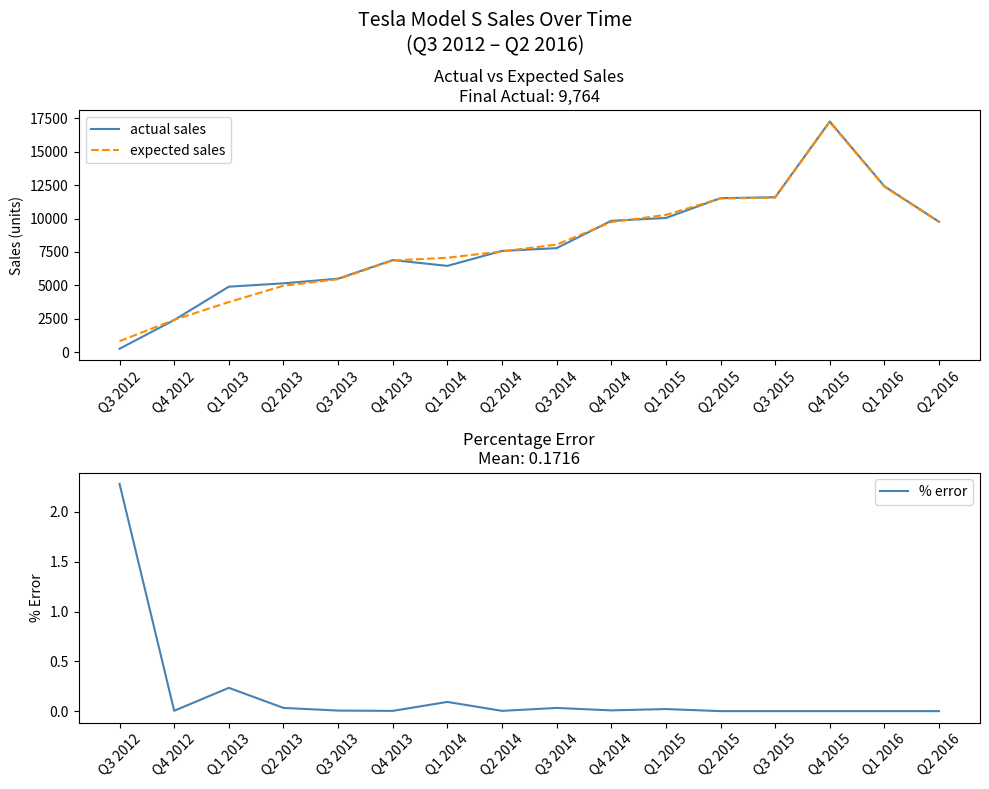

At which category does the chart reach its peak across all series?

Q4 2015